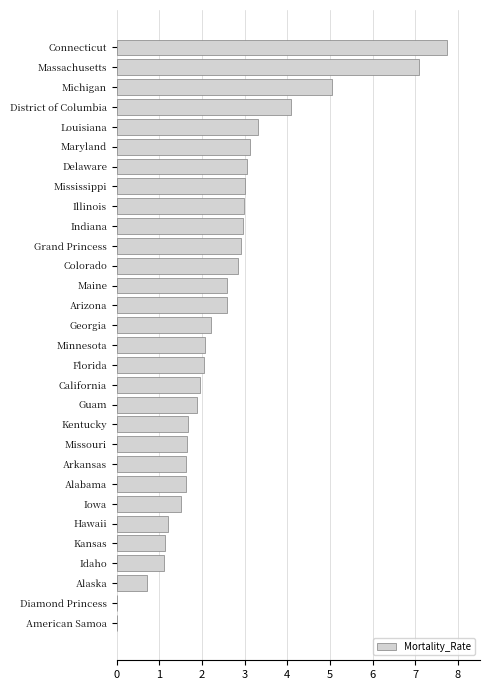

How many data points does each series have?

30